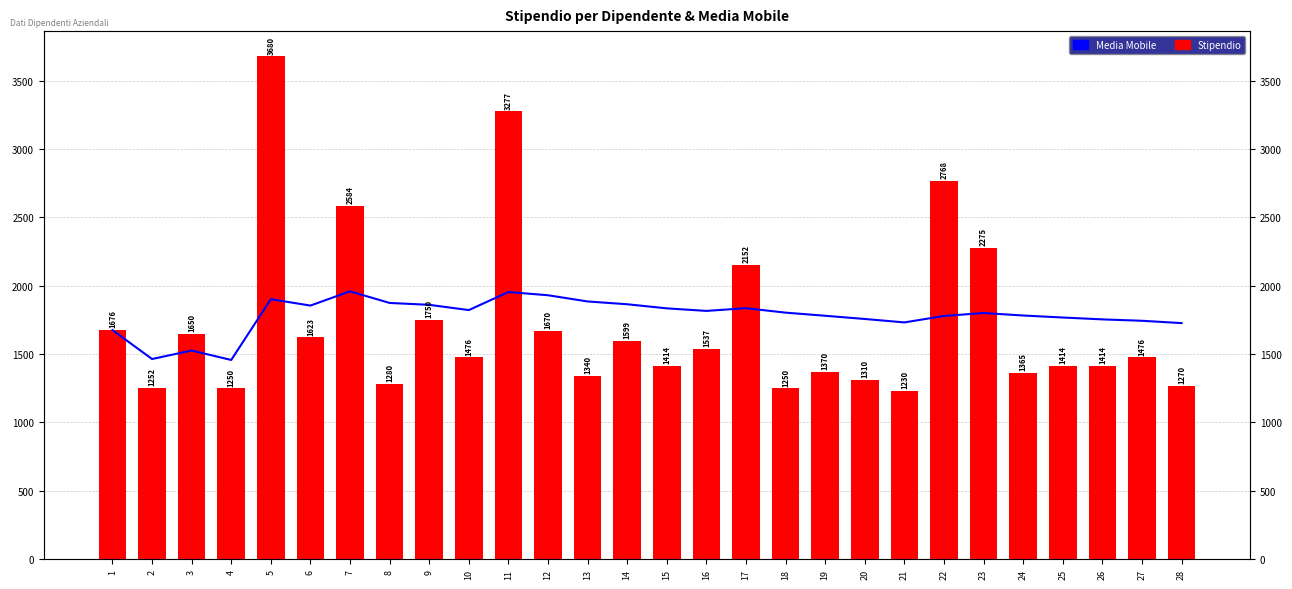

How many values in the Stipendio series are below 1476?

13